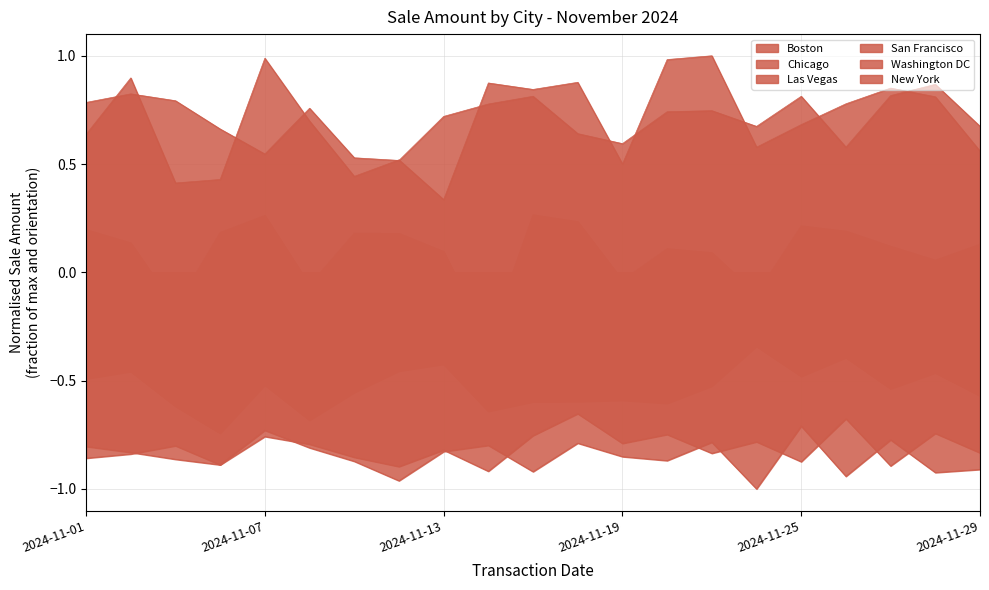

What is the value of the Las Vegas point at the 3rd from the left?

-0.8